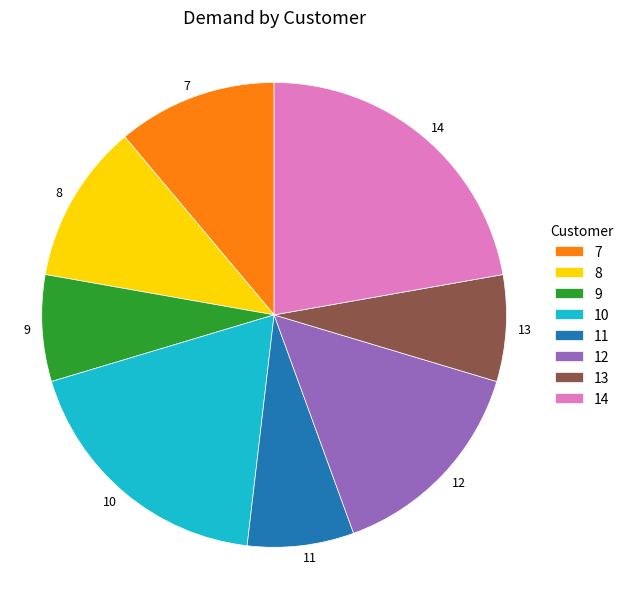

How many segments does this pie chart have?

8